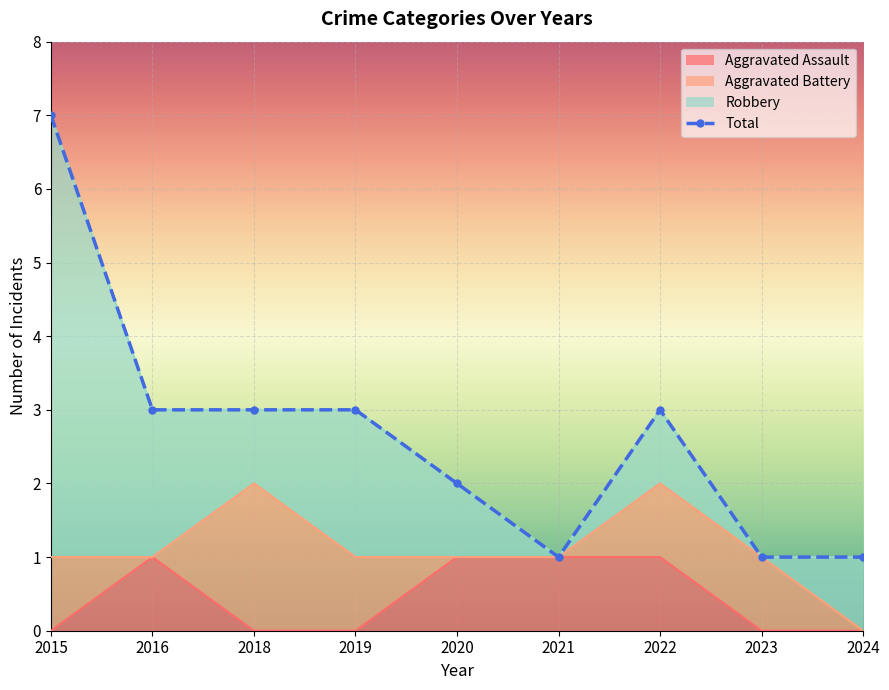

The value of Aggravated Assault at 2023 is 0. True or false?

True